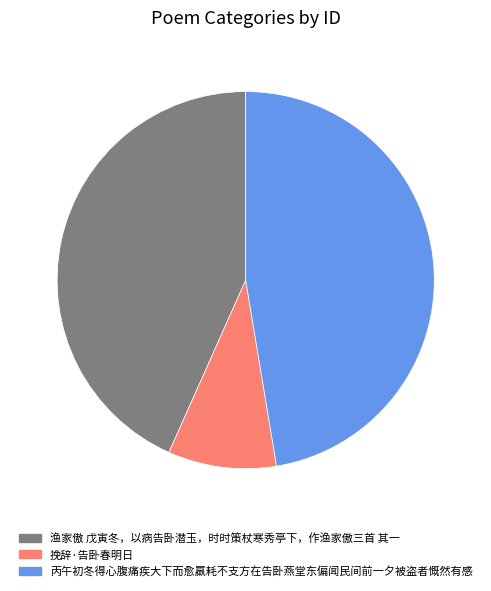

Combined, do 渔家傲 戊寅冬，以病告卧潜玉，时时策杖寒秀亭下，作渔家傲三首 其一 and 挽辞·告卧春明日 account for over 50%?

Yes